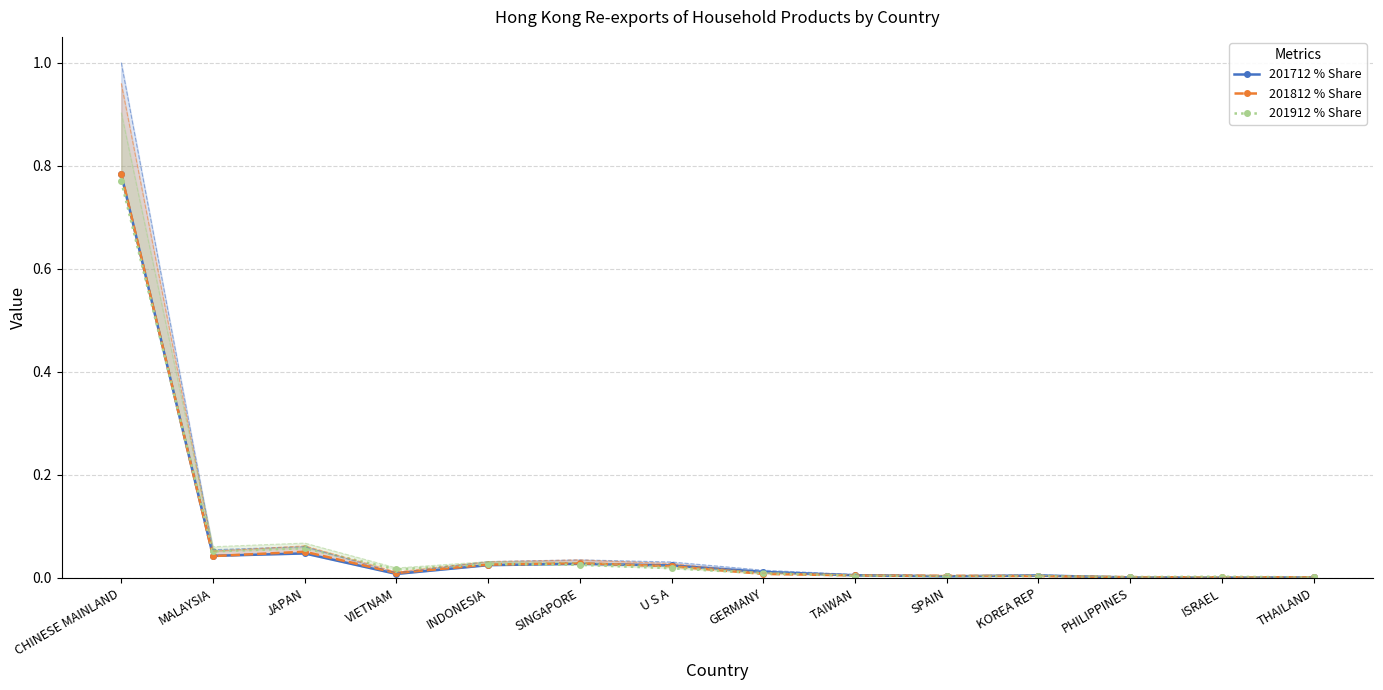

Which series ends up on top after the final intersection of 201712 % Share and 201912 % Share?

201912 % Share